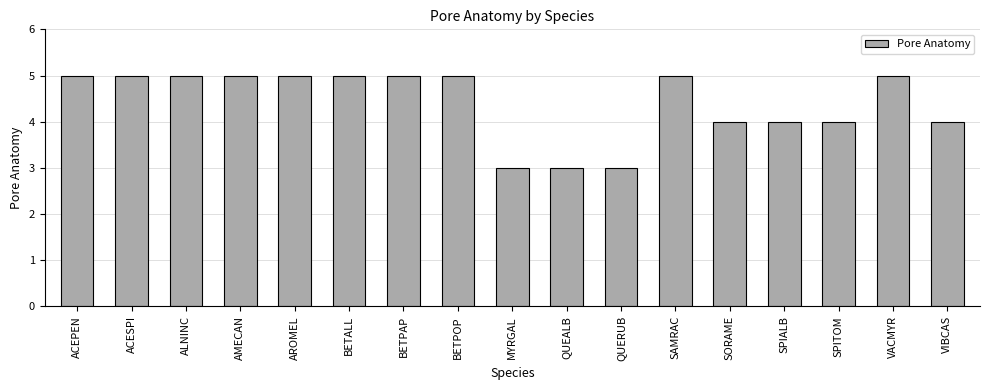

The chart shows a value of 2 at QUERUB. True or false?

False